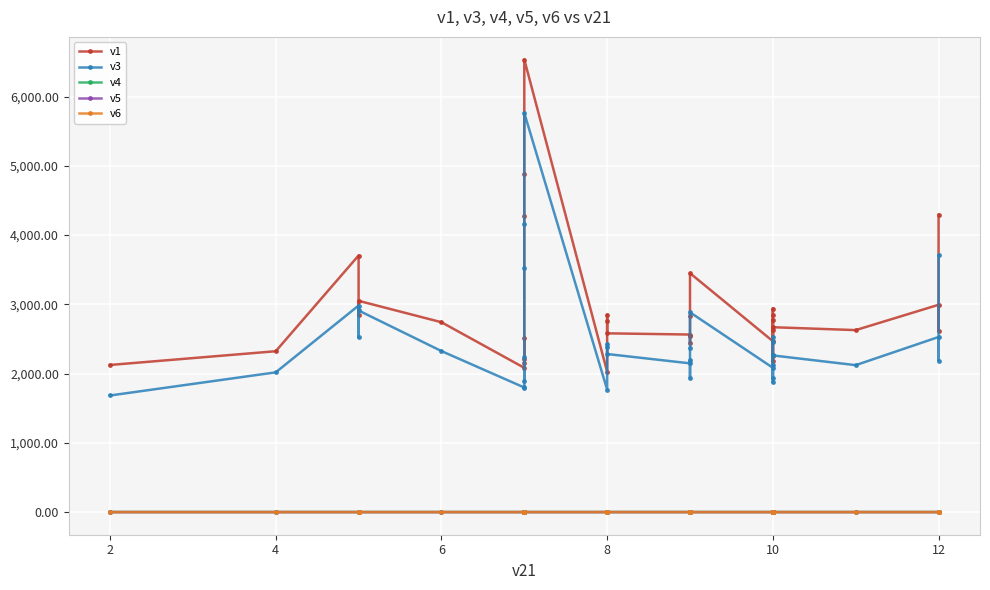

Where is the first local minimum for v4?

4